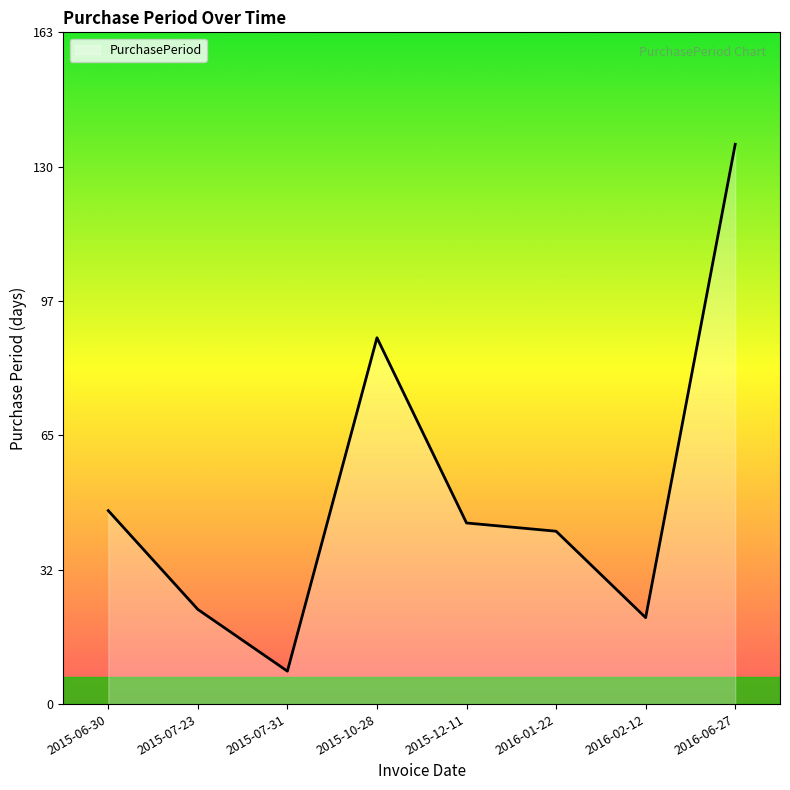

What is the sum of the values at 2016-06-27 and 2016-02-12?

157